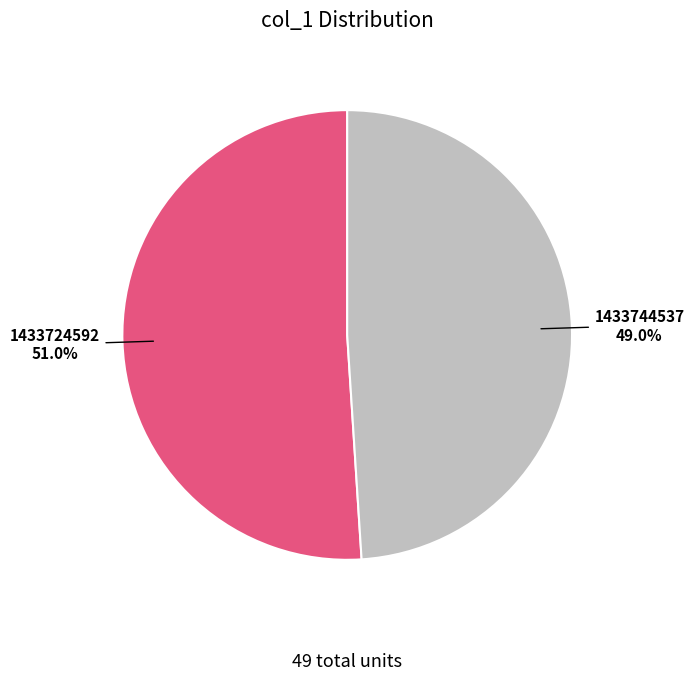

What is the largest slice in the pie chart?

1433724592